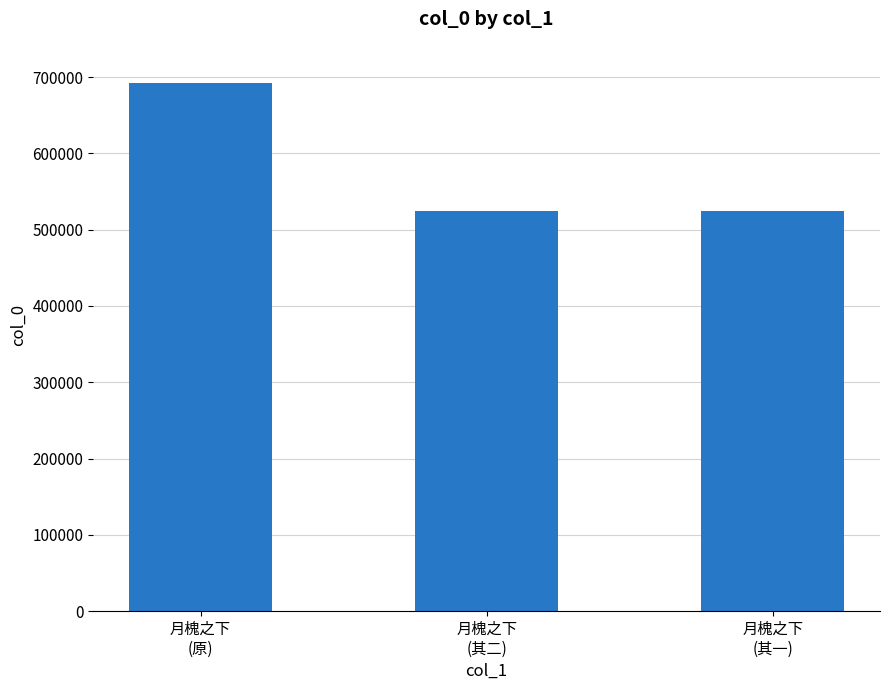

What position from the right is 月槐之下
(原)?

3